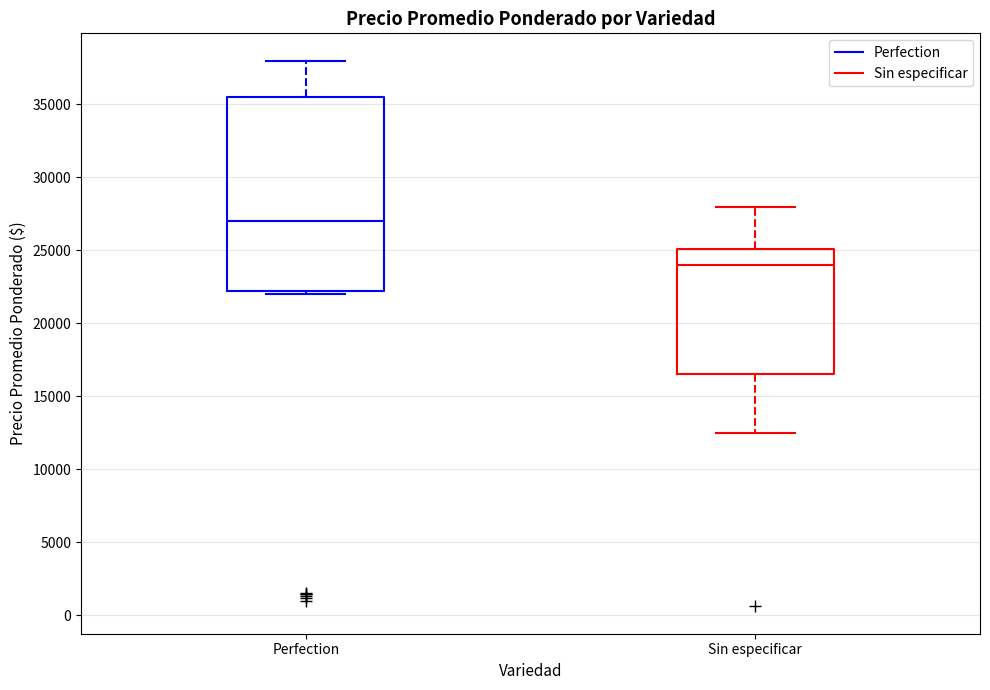

Where does the upper whisker of the box for Sin especificar end on the y-axis? The values are not printed on the chart, so give them approximately, as read against the axis.

28000